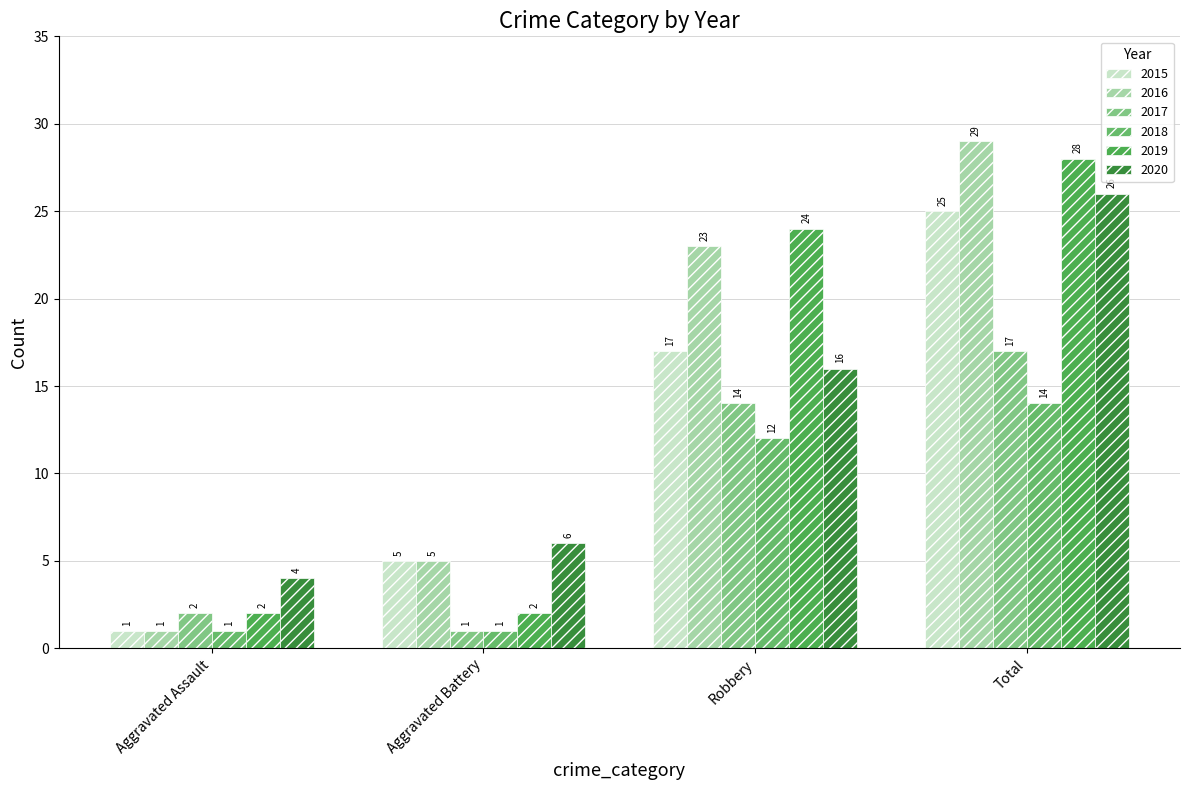

How many series are shown in this chart?

6